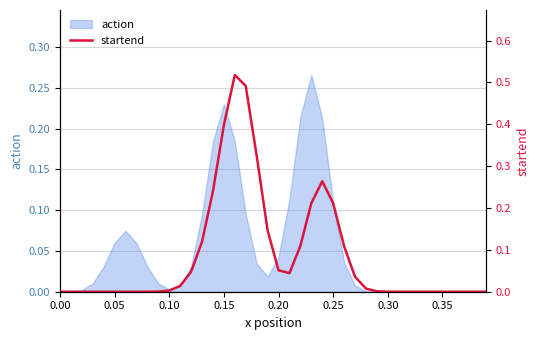

How many lines are shown in the chart?

1